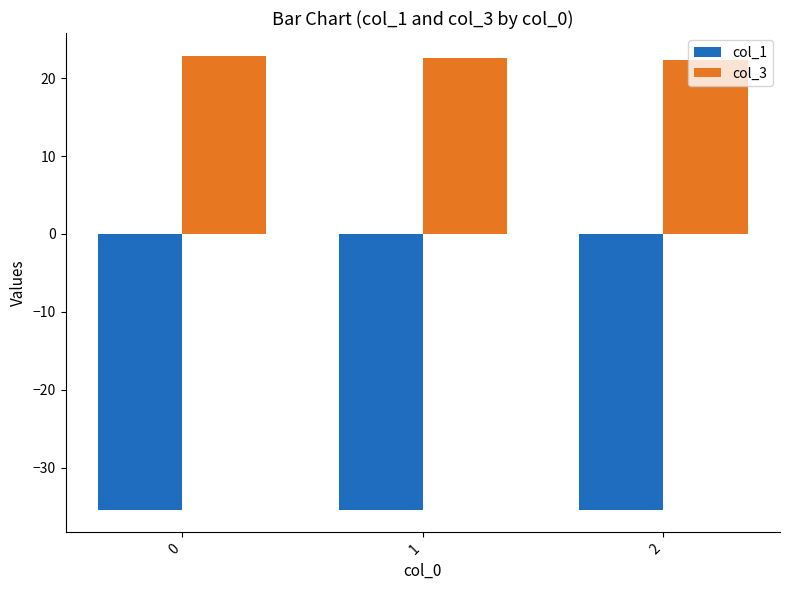

The col_1 series shows -35.4 at 2. True or false?

True